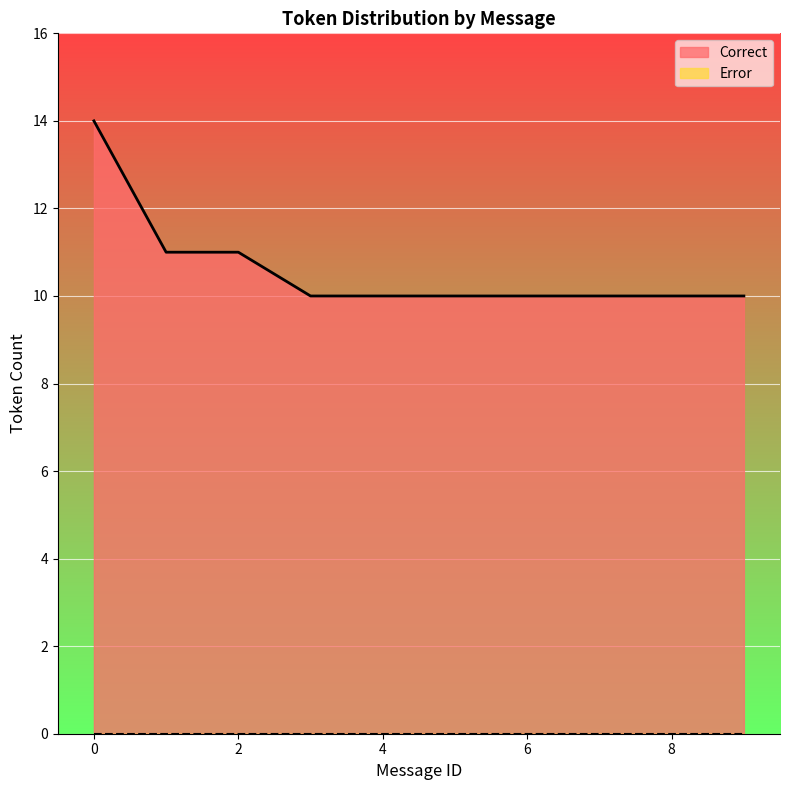

What is the smallest value displayed?

0